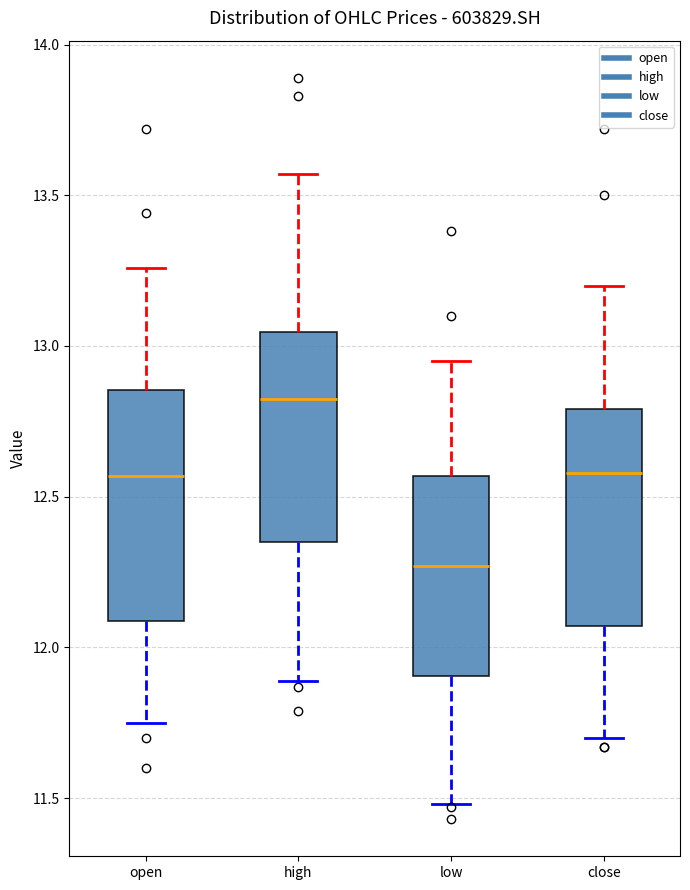

Which box's median line is the lowest?

low